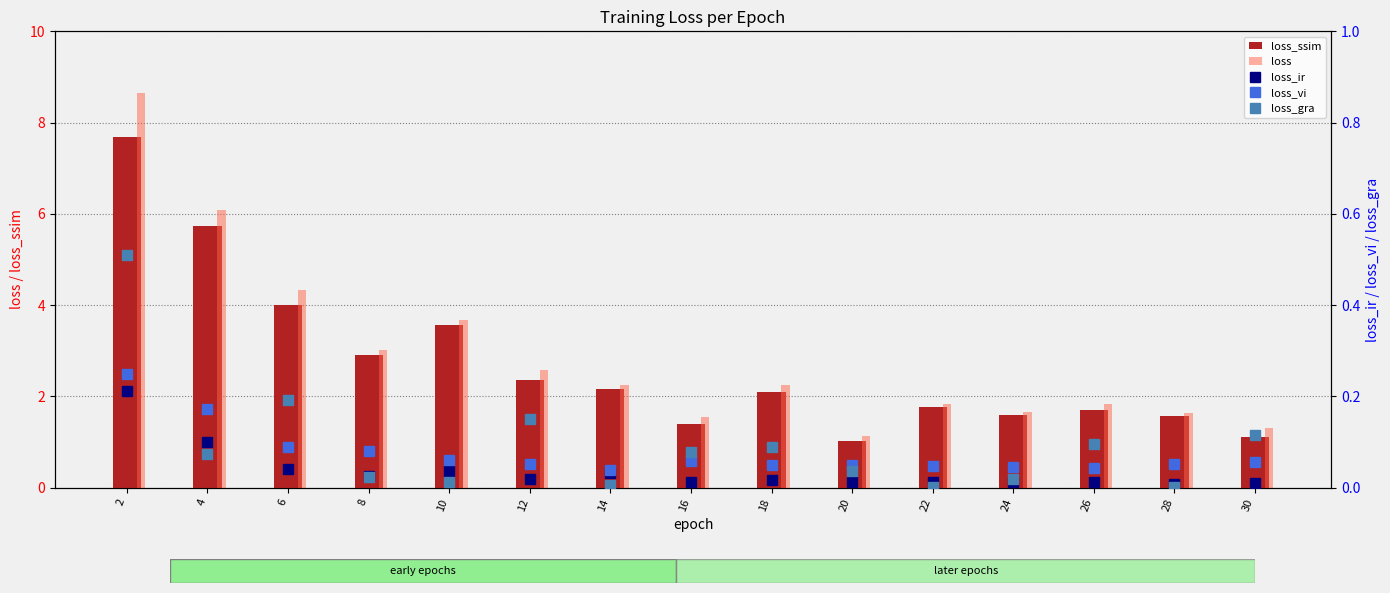

Reading left to right, what are all the values shown in this chart?

loss_ssim: 2=7.7	4=5.7	6=4.0	8=2.9	10=3.6	12=2.4	14=2.2	16=1.4	18=2.1	20=1.0	22=1.8	24=1.6	26=1.7	28=1.6	30=1.1
loss: 2=8.7	4=6.1	6=4.3	8=3.0	10=3.7	12=2.6	14=2.2	16=1.6	18=2.3	20=1.1	22=1.8	24=1.7	26=1.8	28=1.6	30=1.3
loss_ir: 2=0.2	4=0.1	6=0.0	8=0.0	10=0.0	12=0.0	14=0.0	16=0.0	18=0.0	20=0.0	22=0.0	24=0.0	26=0.0	28=0.0	30=0.0
loss_vi: 2=0.2	4=0.2	6=0.1	8=0.1	10=0.1	12=0.1	14=0.0	16=0.1	18=0.0	20=0.0	22=0.0	24=0.0	26=0.0	28=0.1	30=0.1
loss_gra: 2=0.5	4=0.1	6=0.2	8=0.0	10=0.0	12=0.2	14=0.0	16=0.1	18=0.1	20=0.0	22=0.0	24=0.0	26=0.1	28=0.0	30=0.1